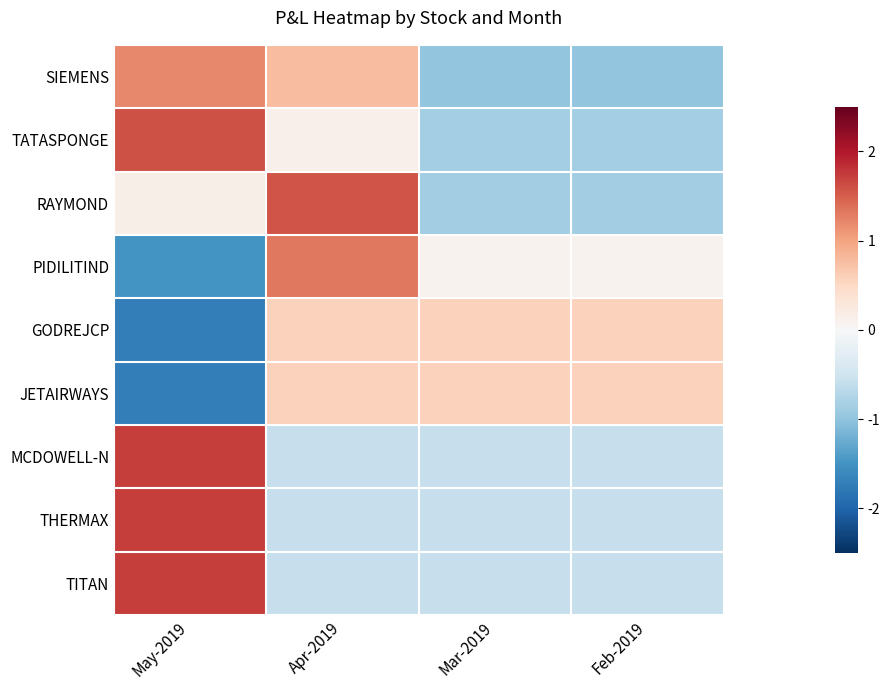

What is the spread (max minus min) of values at May-2019?

3.5